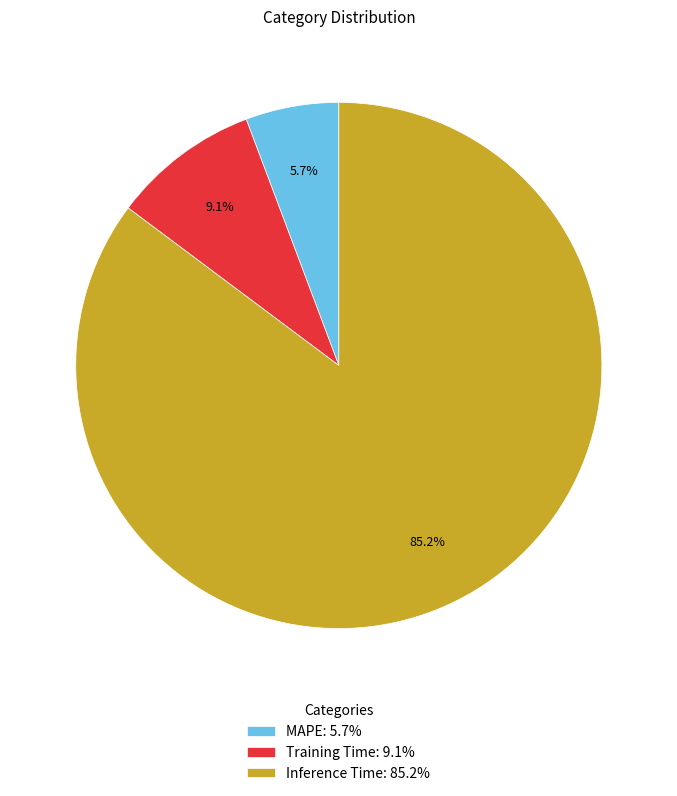

True or false: Inference Time accounts for 73% of the total.

False